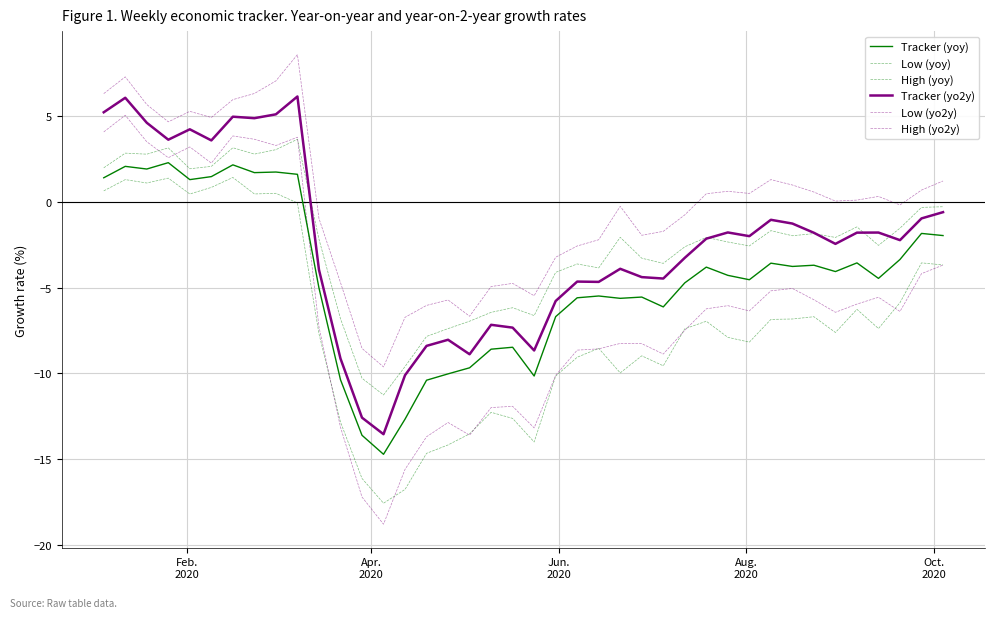

How many values in Low (yo2y) are above zero?

10